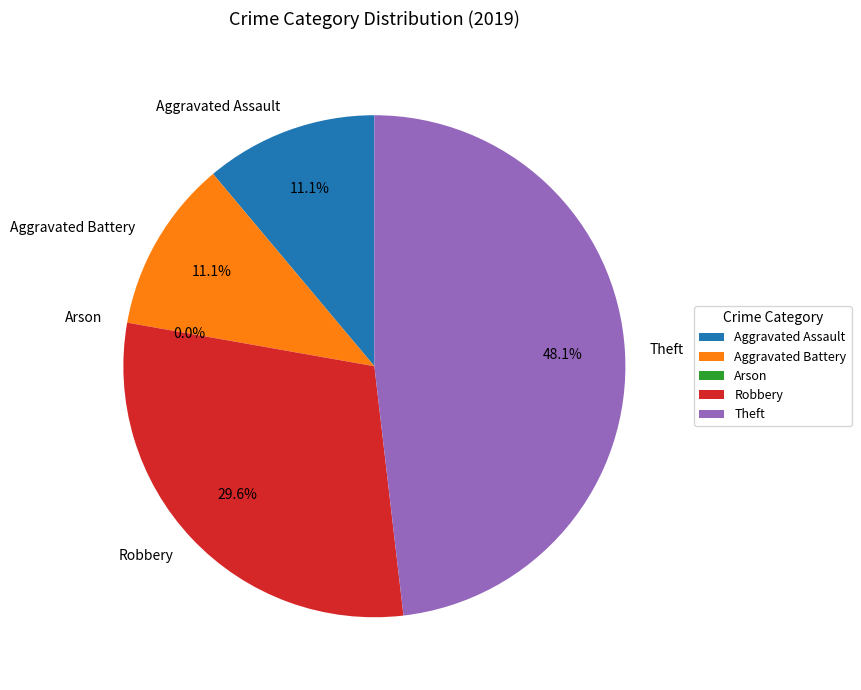

Do Robbery and Aggravated Assault together represent more than half of the pie?

No